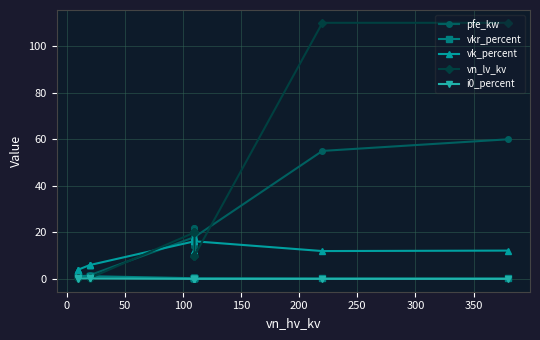

True or false: vkr_percent and i0_percent cross at least once.

False